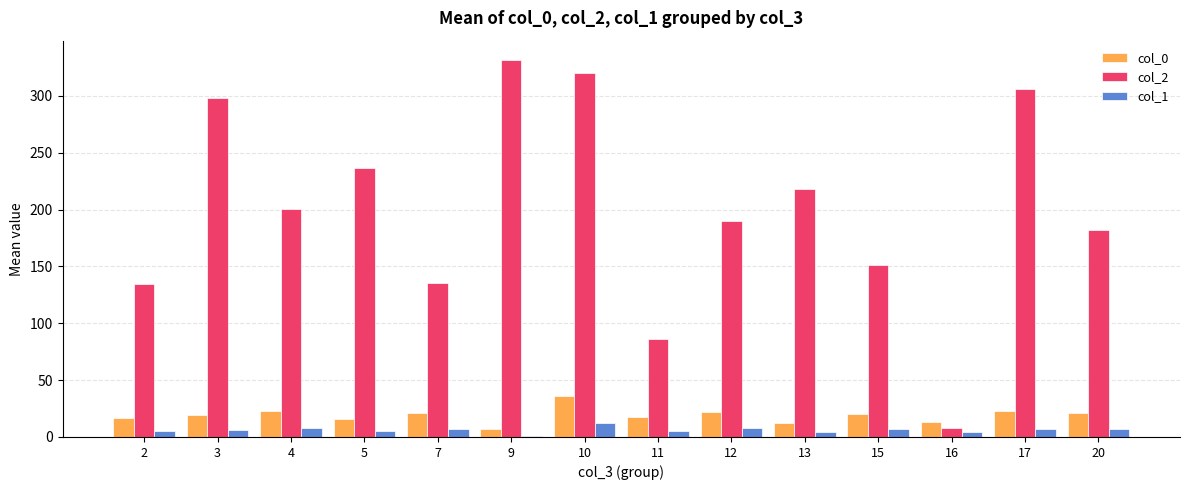

How many data points does each series have?

14